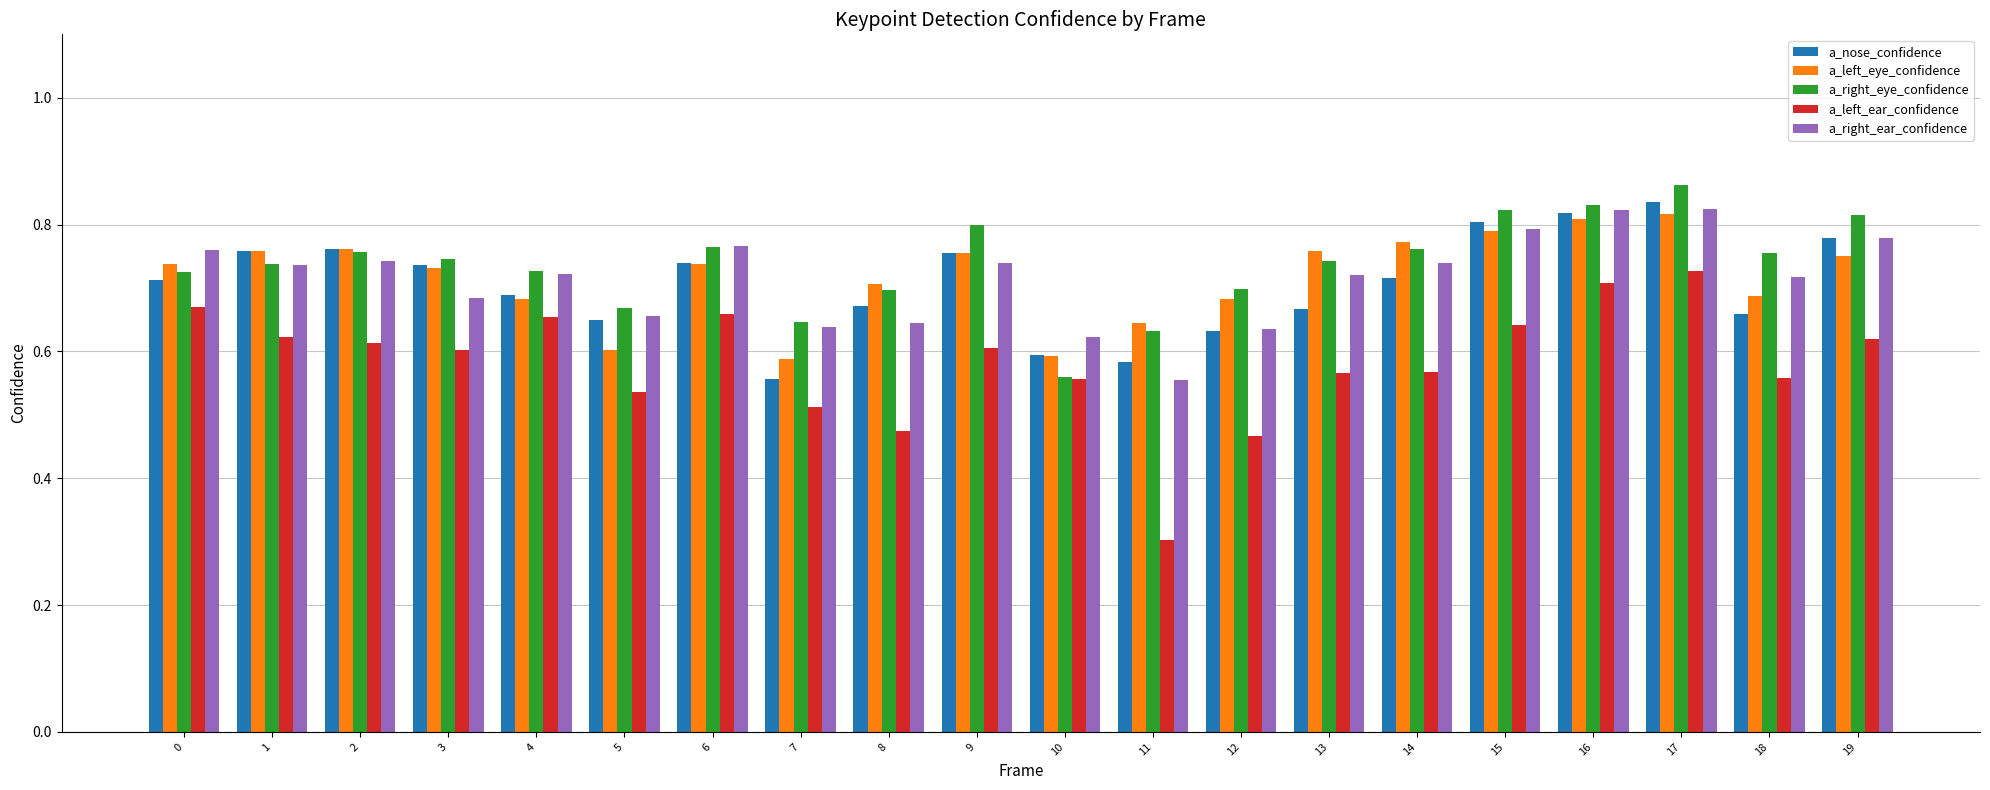

Which series has the widest spread of values?

a_left_ear_confidence